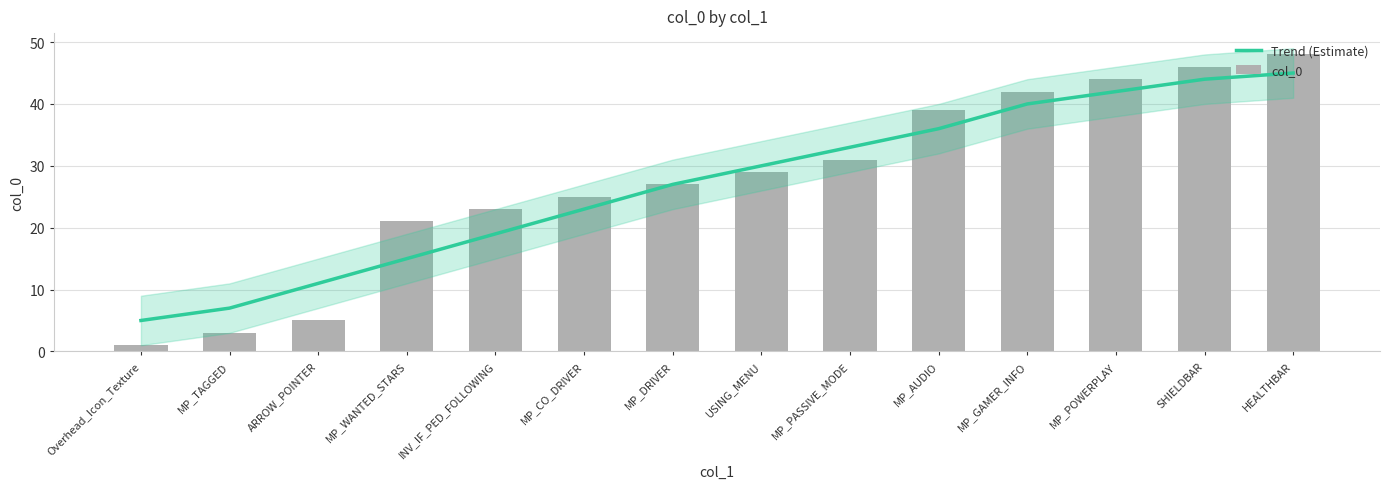

What are all the series names shown in the legend?

Trend (Estimate), col_0